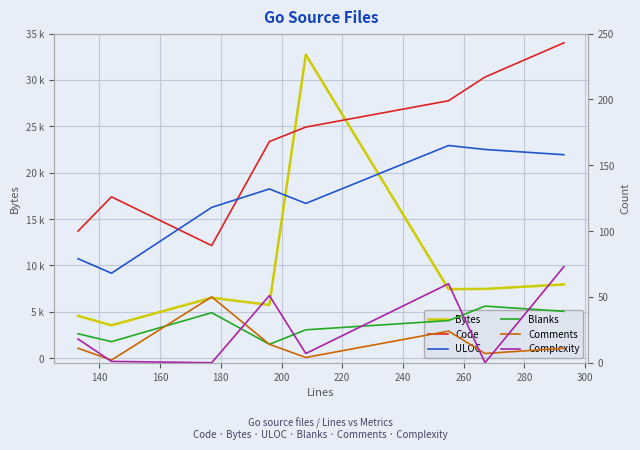

How many interior local peaks does the ULOC series have?

2